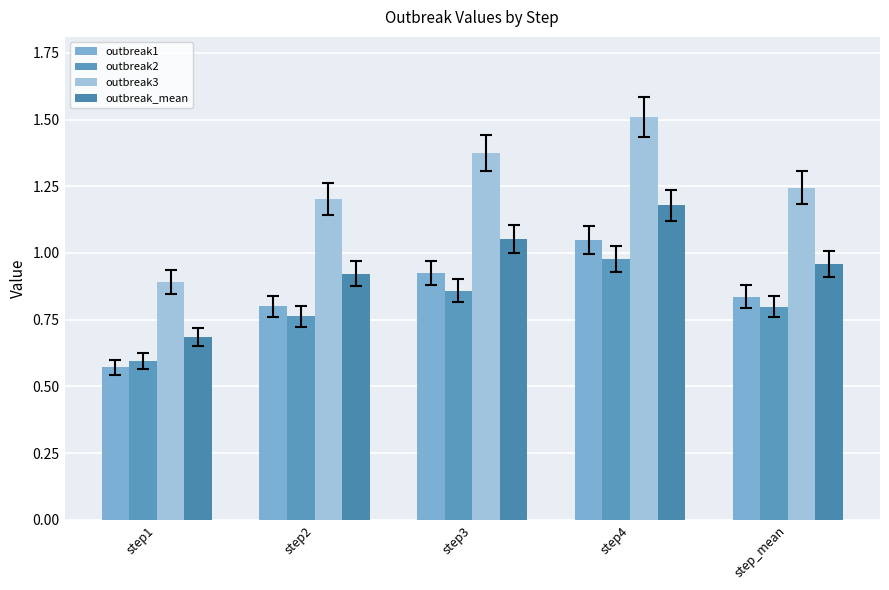

What is the difference between the maximum and minimum values in the outbreak_mean series?

0.5